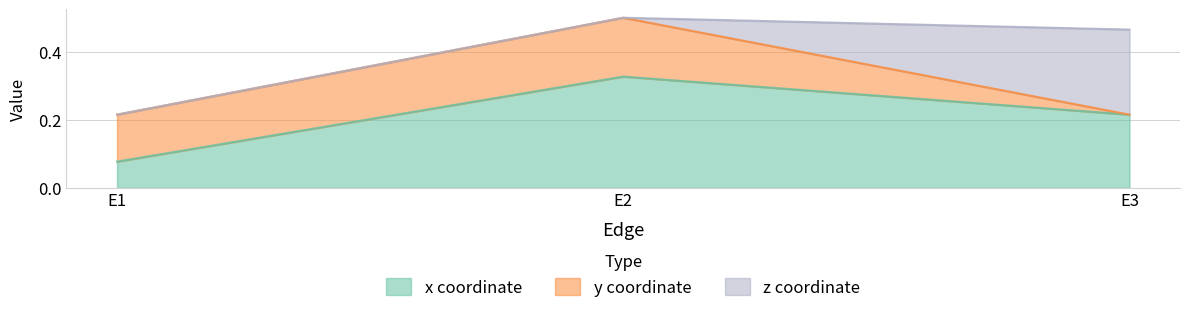

What are all the series names shown in the legend?

x, y, z